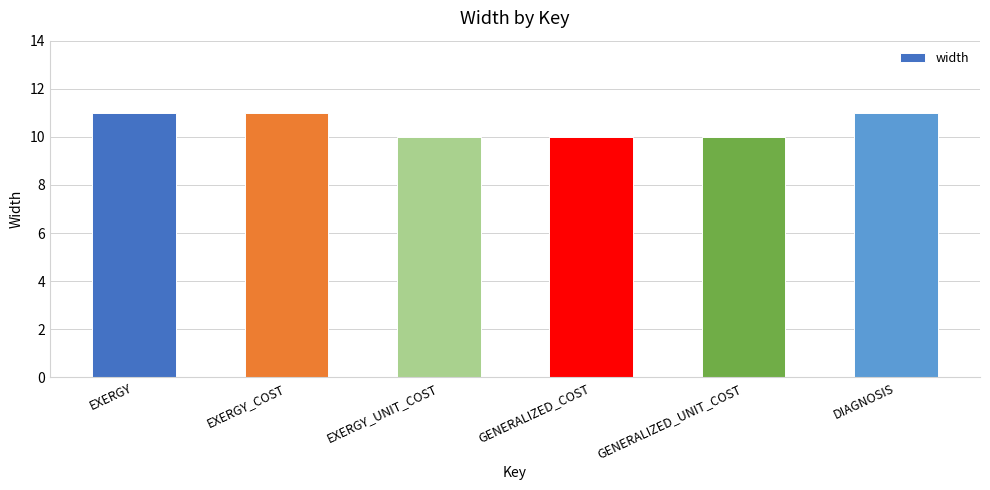

What is the minimum value shown in the chart?

10